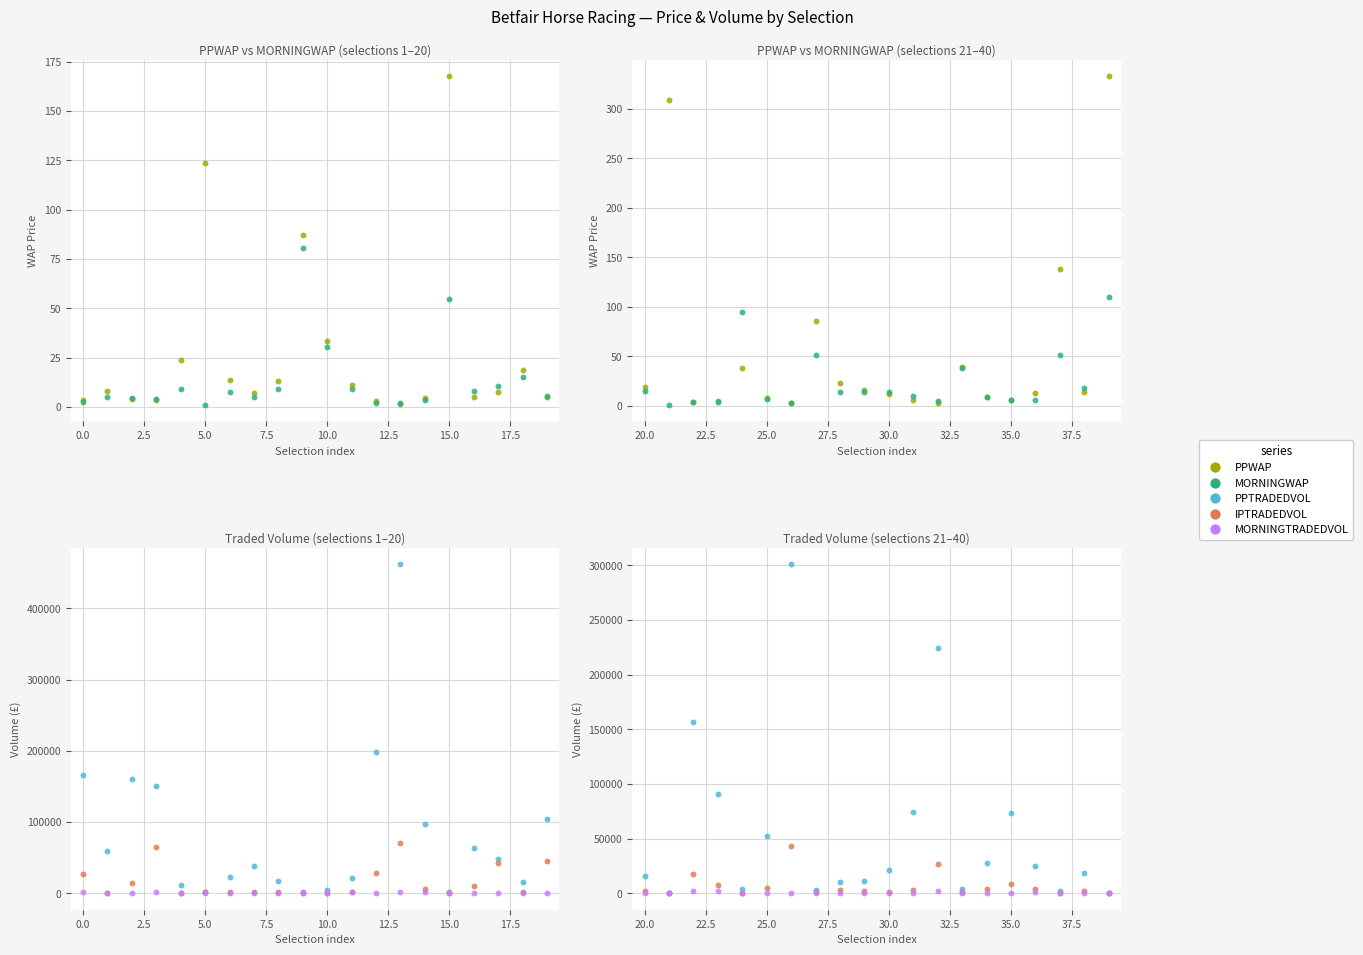

Which series has the largest total across all categories?

PPTRADEDVOL